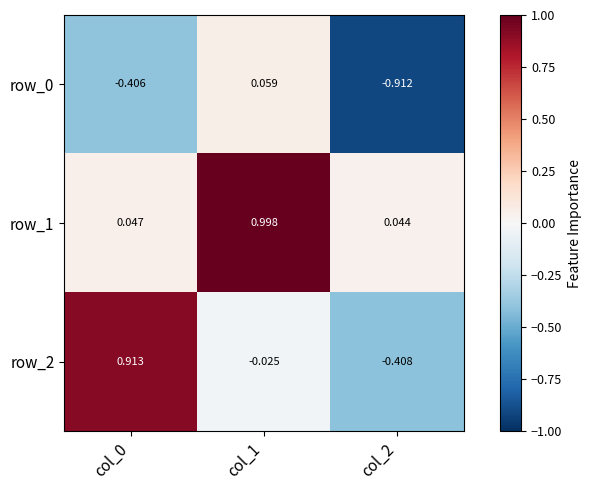

What is the spread (max minus min) of values at col_2?

1.0